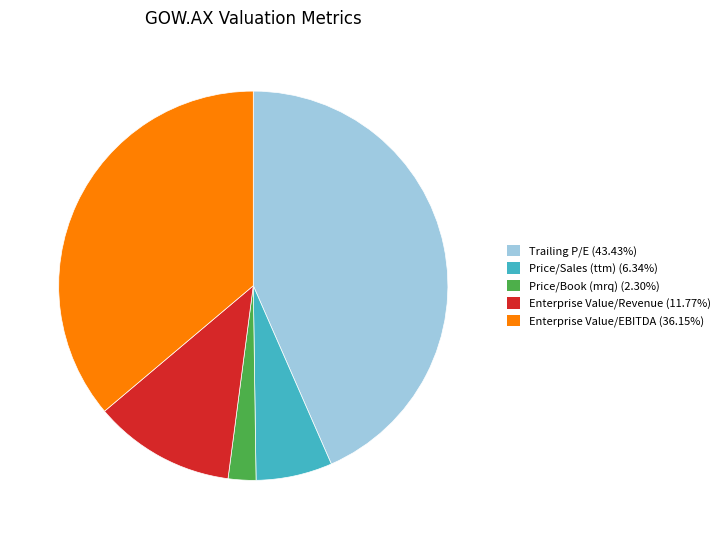

Do Price/Sales (ttm) (6.34%) and Enterprise Value/Revenue (11.77%) together represent more than half of the pie?

No